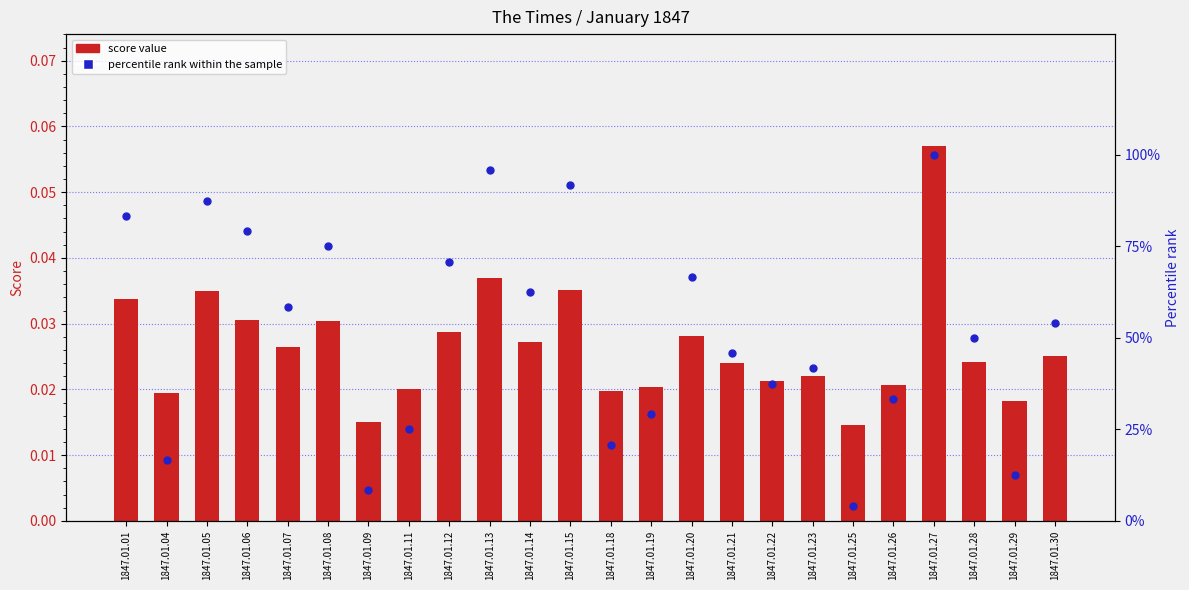

Is the value of score value at 1847.01.30 greater than the value of percentile rank within the sample at 1847.01.26?

No